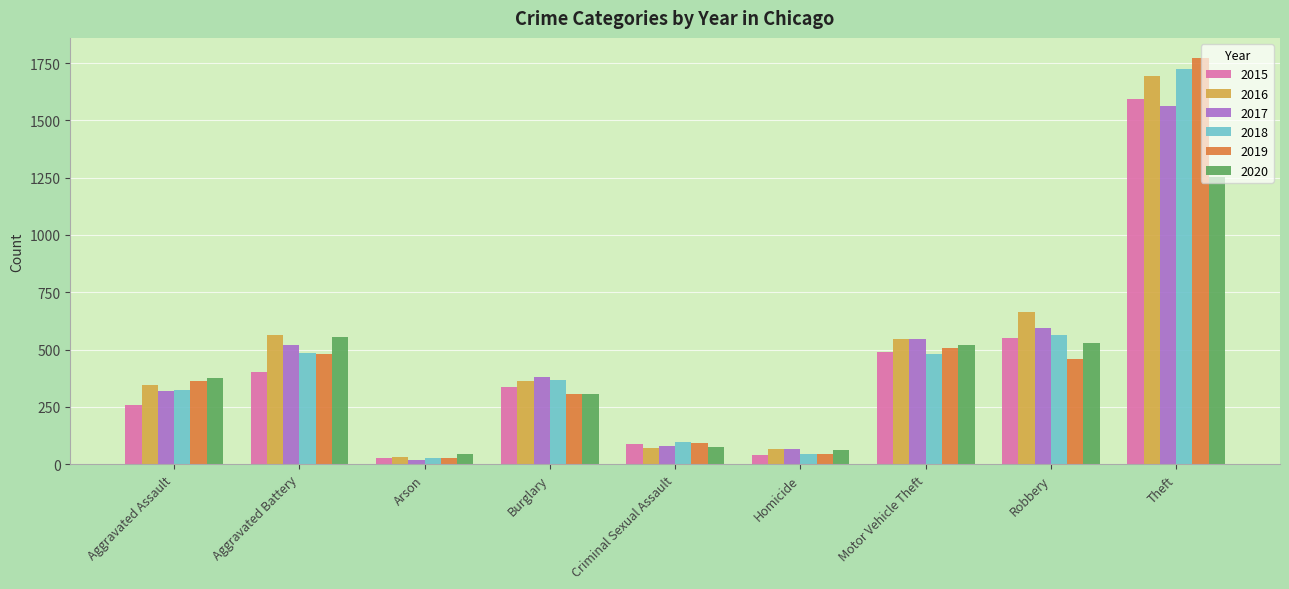

The value of 2018 at Robbery is 565. True or false?

True